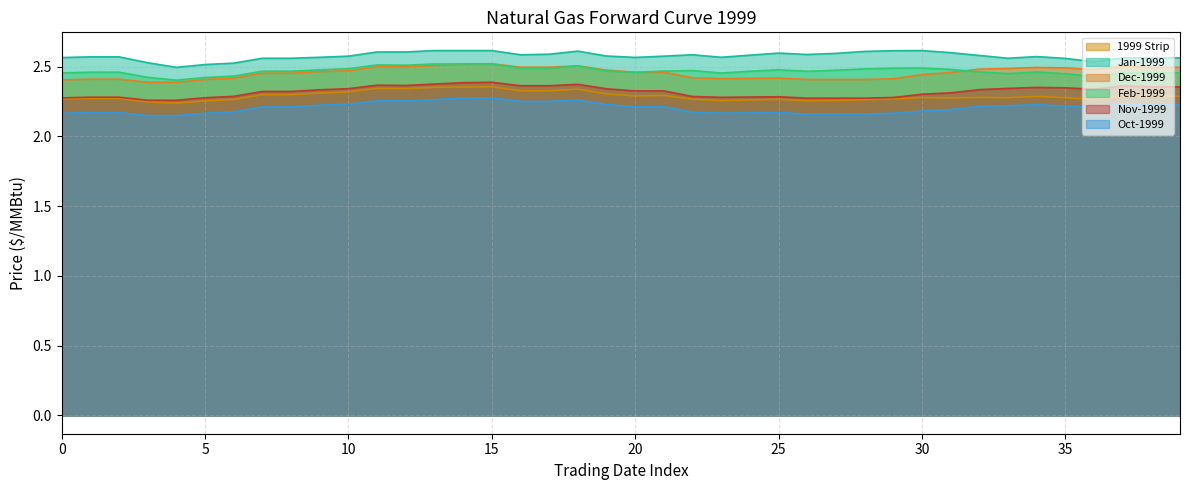

What is the label of the 20th point from the right?

20